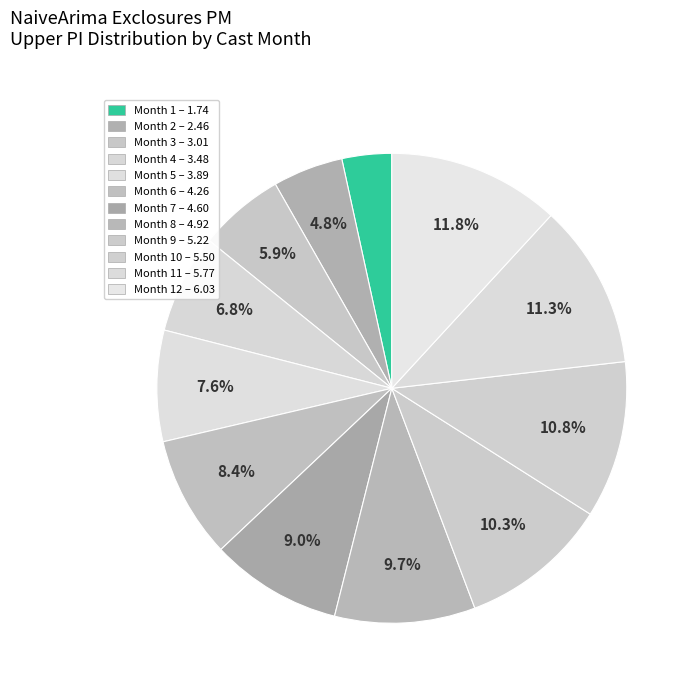

How many segments does this pie chart have?

12